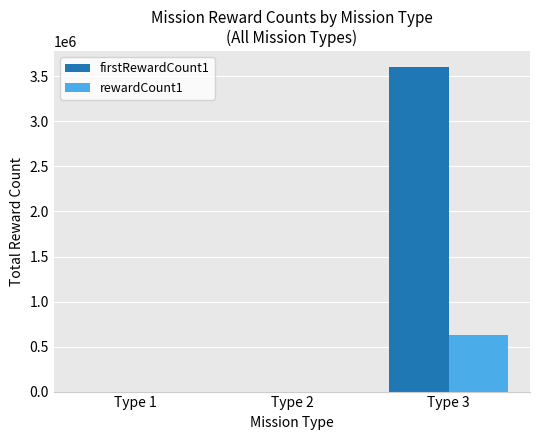

At which label does firstRewardCount1 reach its peak?

Type 3